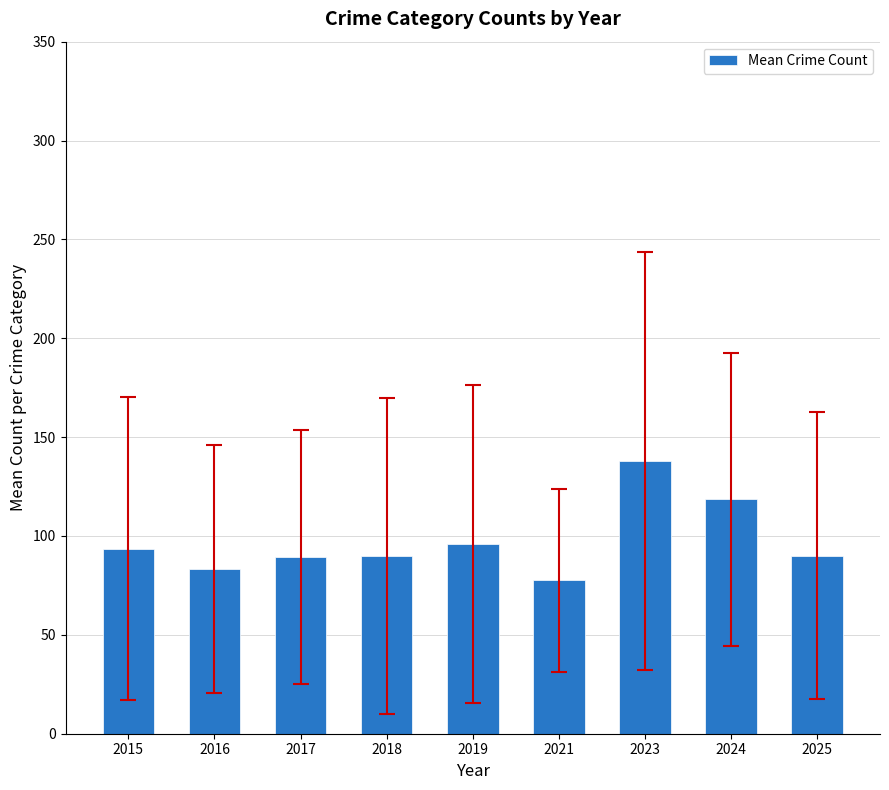

What is the minimum value shown in the chart?

77.7